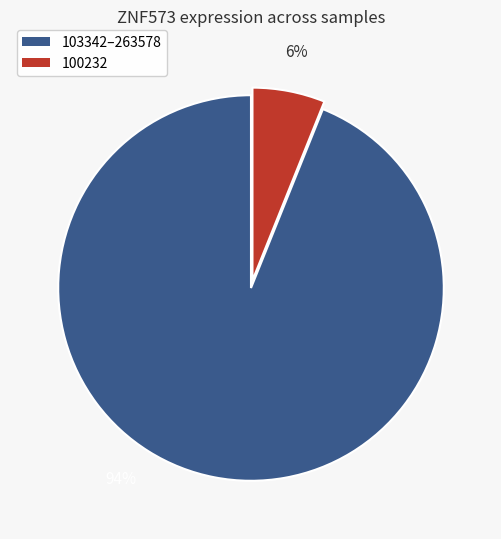

Does any single category account for the majority?

Yes